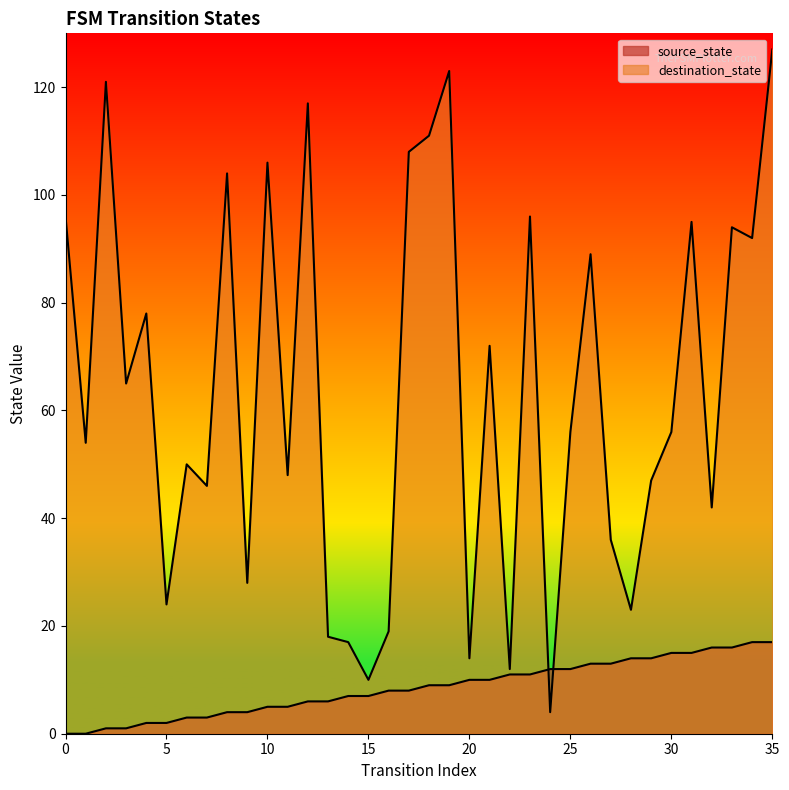

List the labels in order of source_state value, largest first.

34, 35, 32, 33, 30, 31, 28, 29, 26, 27, 24, 25, 22, 23, 20, 21, 18, 19, 16, 17, 14, 15, 12, 13, 10, 11, 8, 9, 6, 7, 4, 5, 2, 3, 0, 1